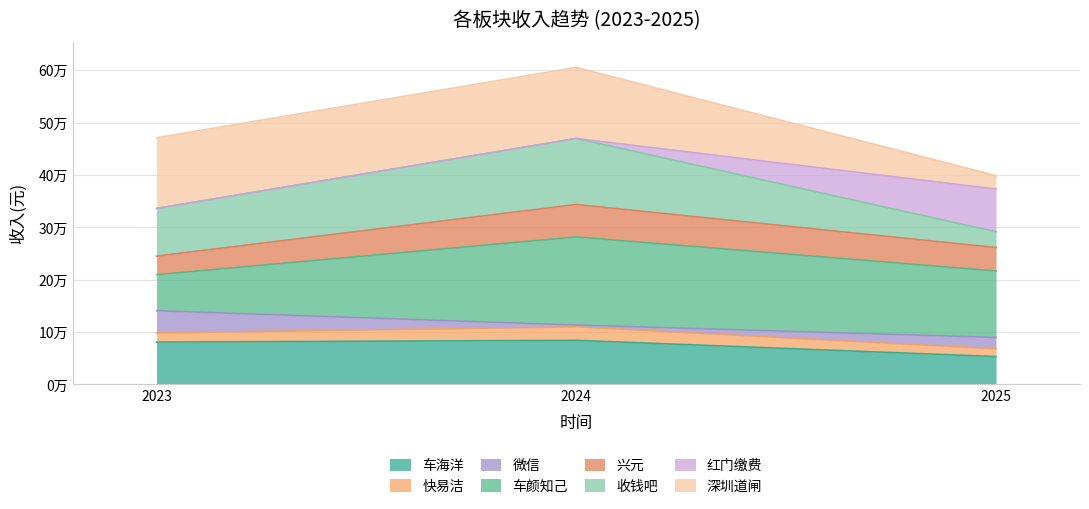

Does the chart have visible grid lines?

Yes